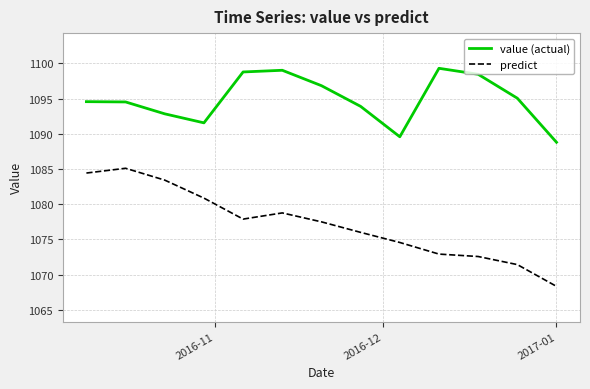

What is the greatest value displayed?

1099.3